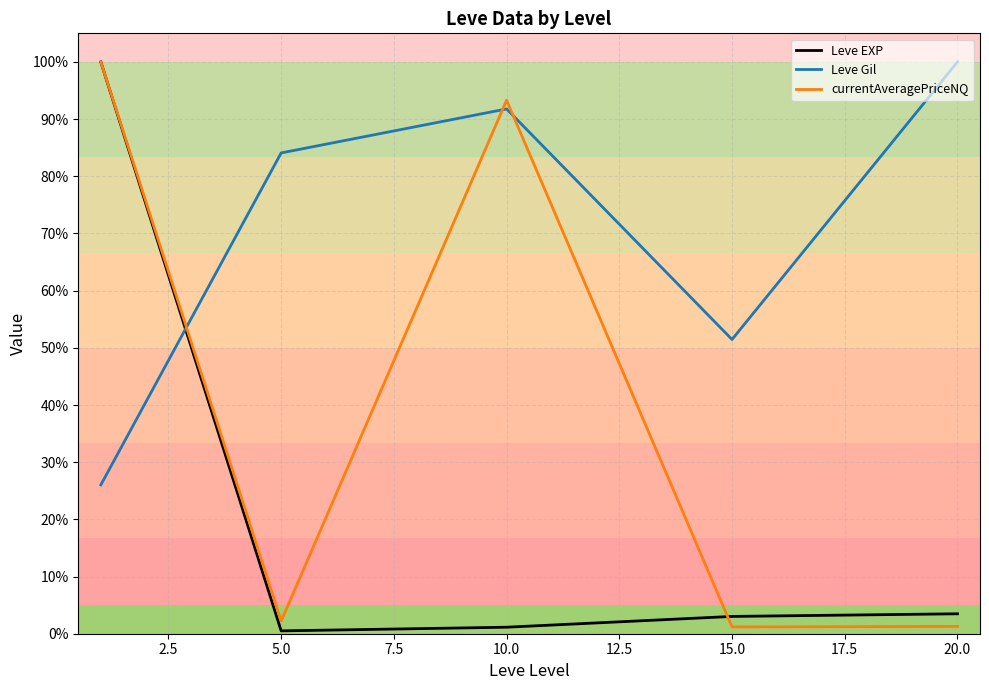

True or false: Leve EXP has more than 2 interior local peaks.

False